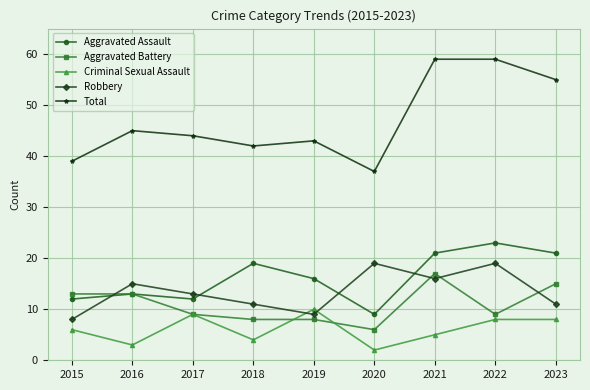

What is the difference between the maximum and second lowest values in the Total series?

20